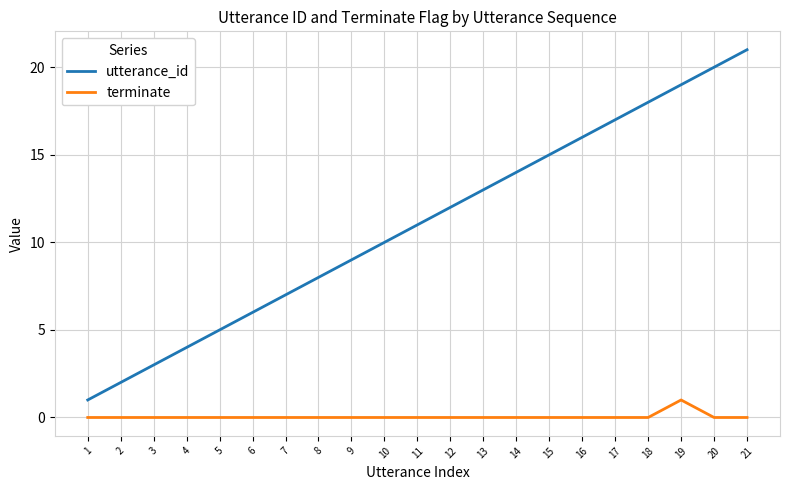

Is it true that utterance_id equals 29 at 17?

False